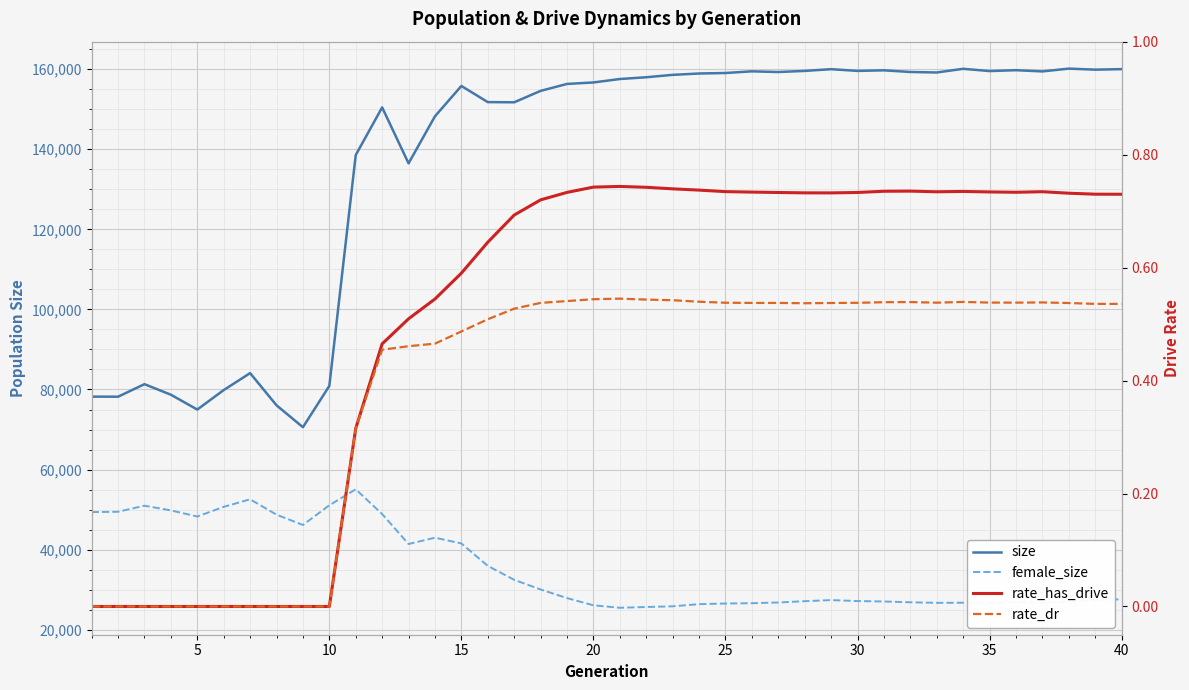

What is the greatest value displayed?

160122.0